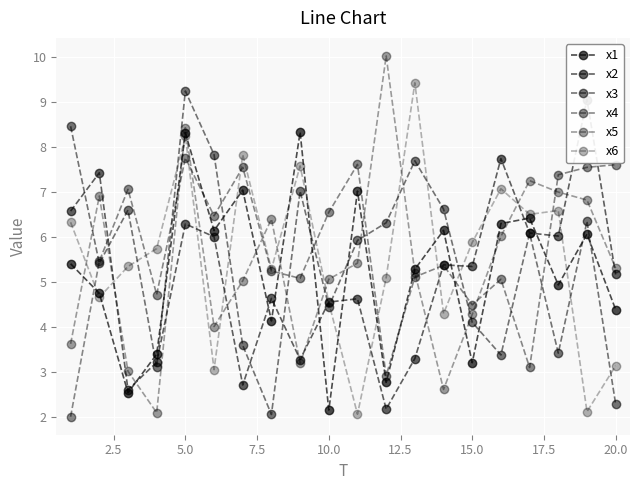

True or false: x2 has more than 1 interior local peaks.

True